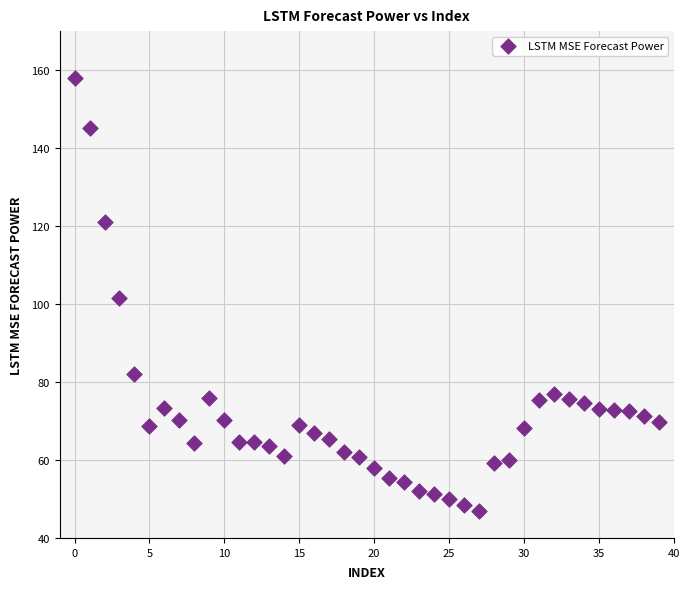

What is the range of Y values (max minus min)?

111.1